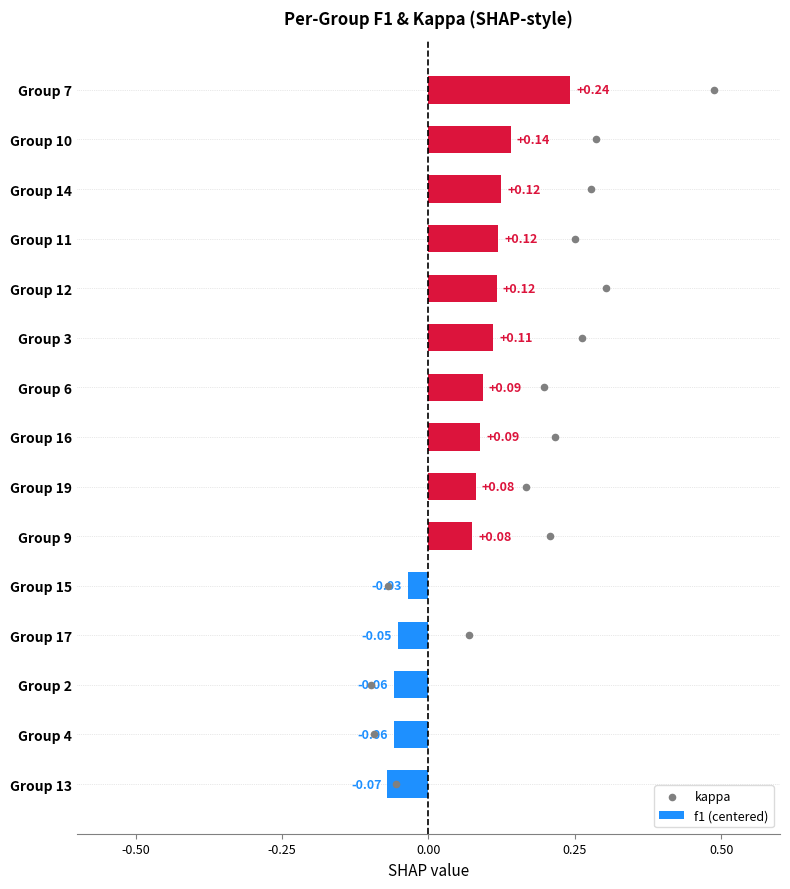

Which series reaches the maximum Y coordinate?

kappa